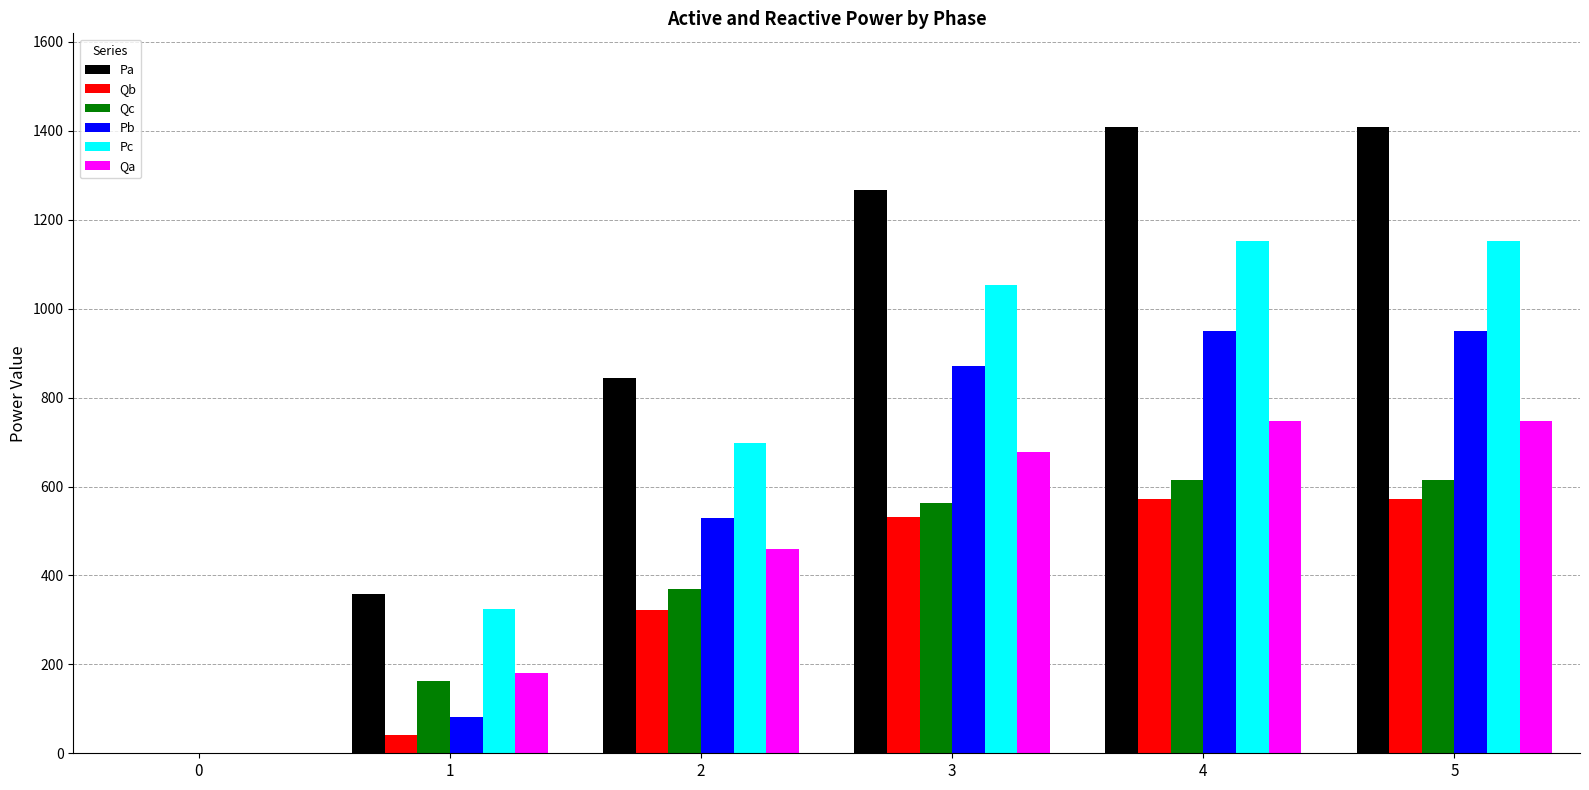

At which label does Pa first exceed 1266?

3